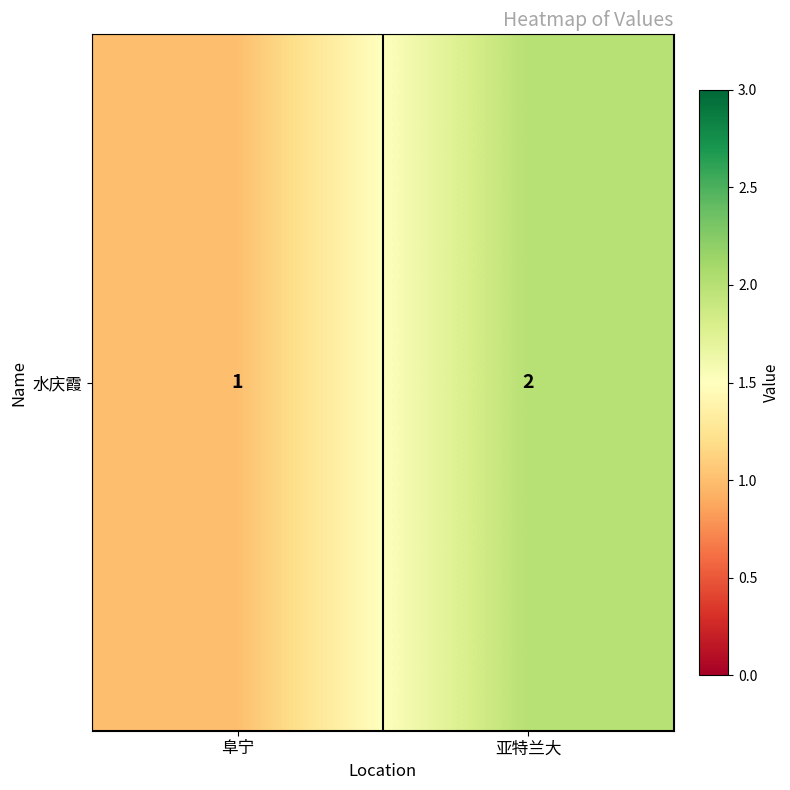

Count the values in the range 1 to 2.

2